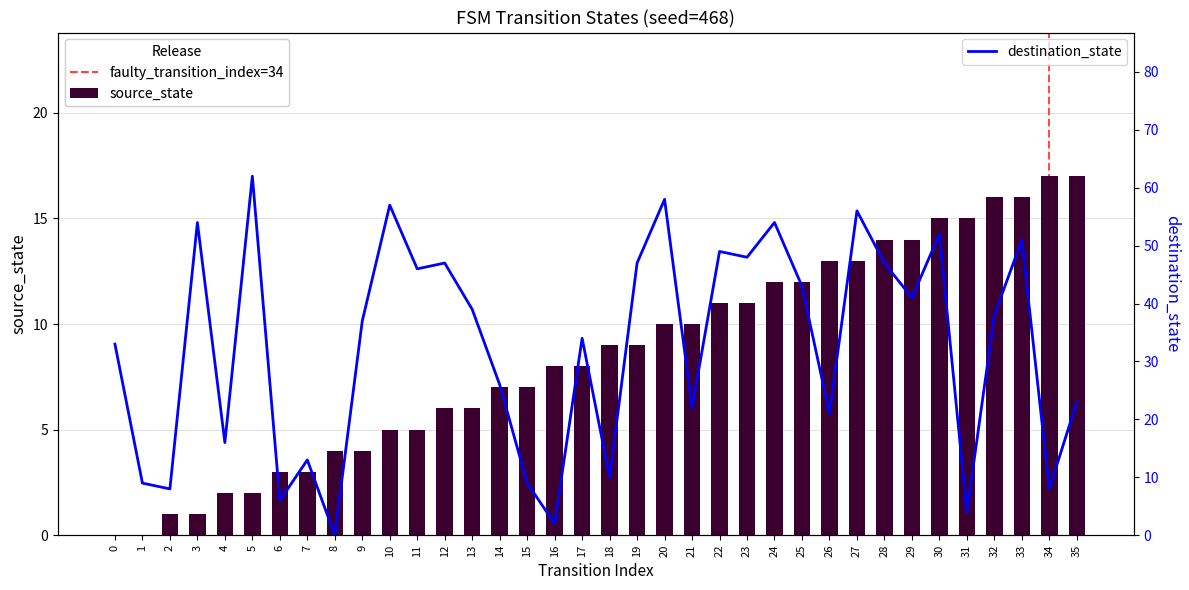

Rank the categories by destination_state value from lowest to highest.

8, 16, 31, 6, 2, 34, 1, 15, 18, 7, 4, 26, 21, 35, 14, 0, 17, 9, 32, 13, 29, 25, 11, 12, 19, 28, 23, 22, 33, 30, 3, 24, 27, 10, 20, 5